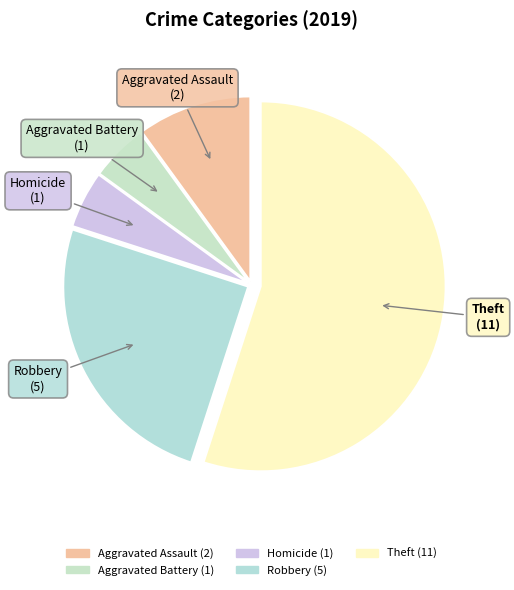

Which category has the biggest portion of the pie?

Theft